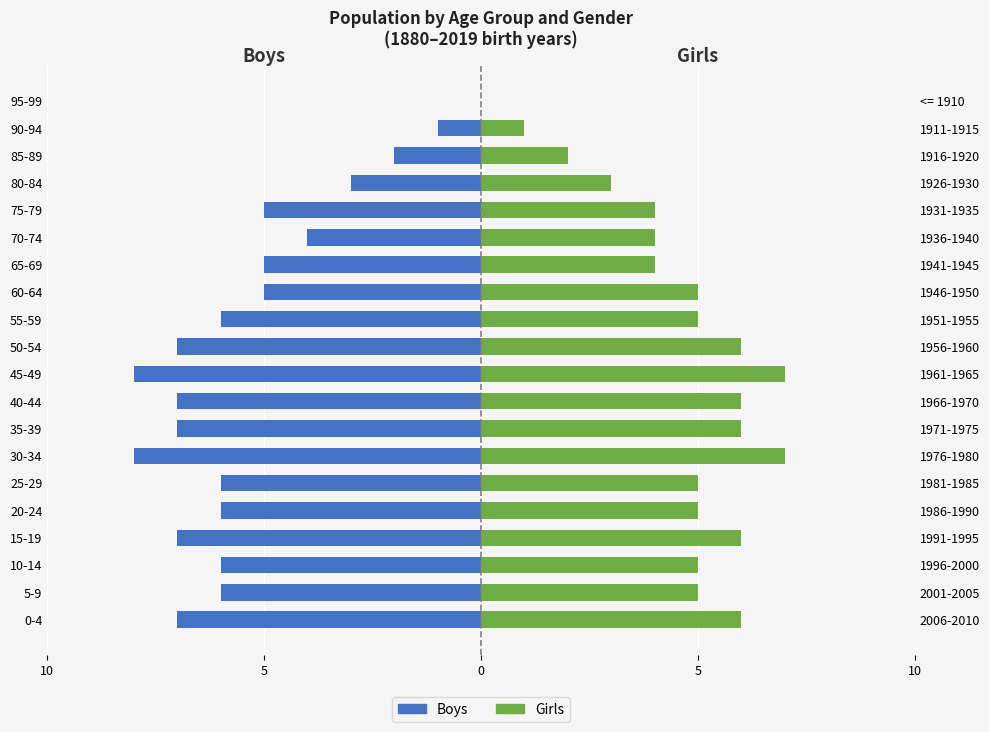

Count the number of categories in the chart.

20